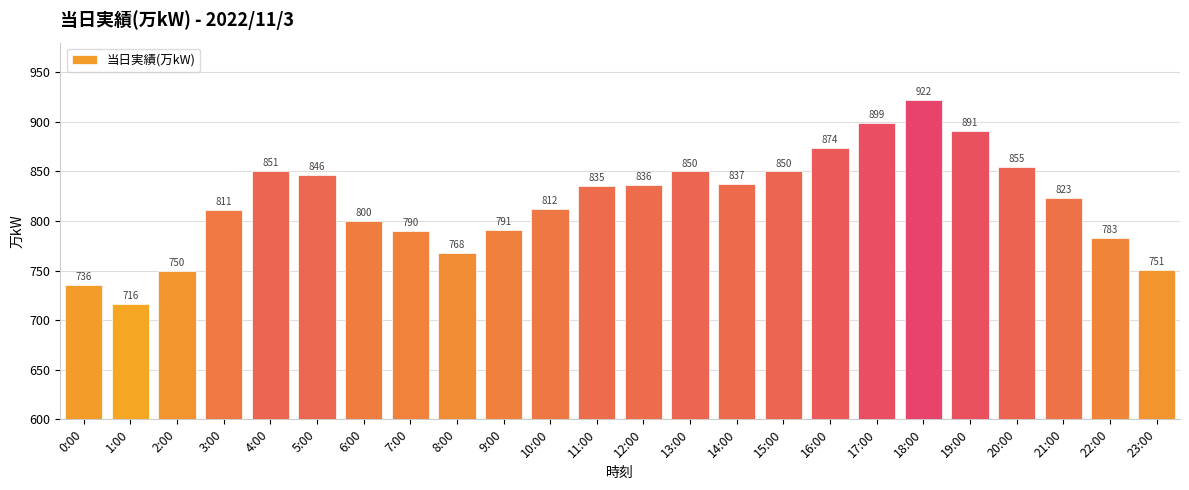

True or false: the data shows 891 at 19:00.

True